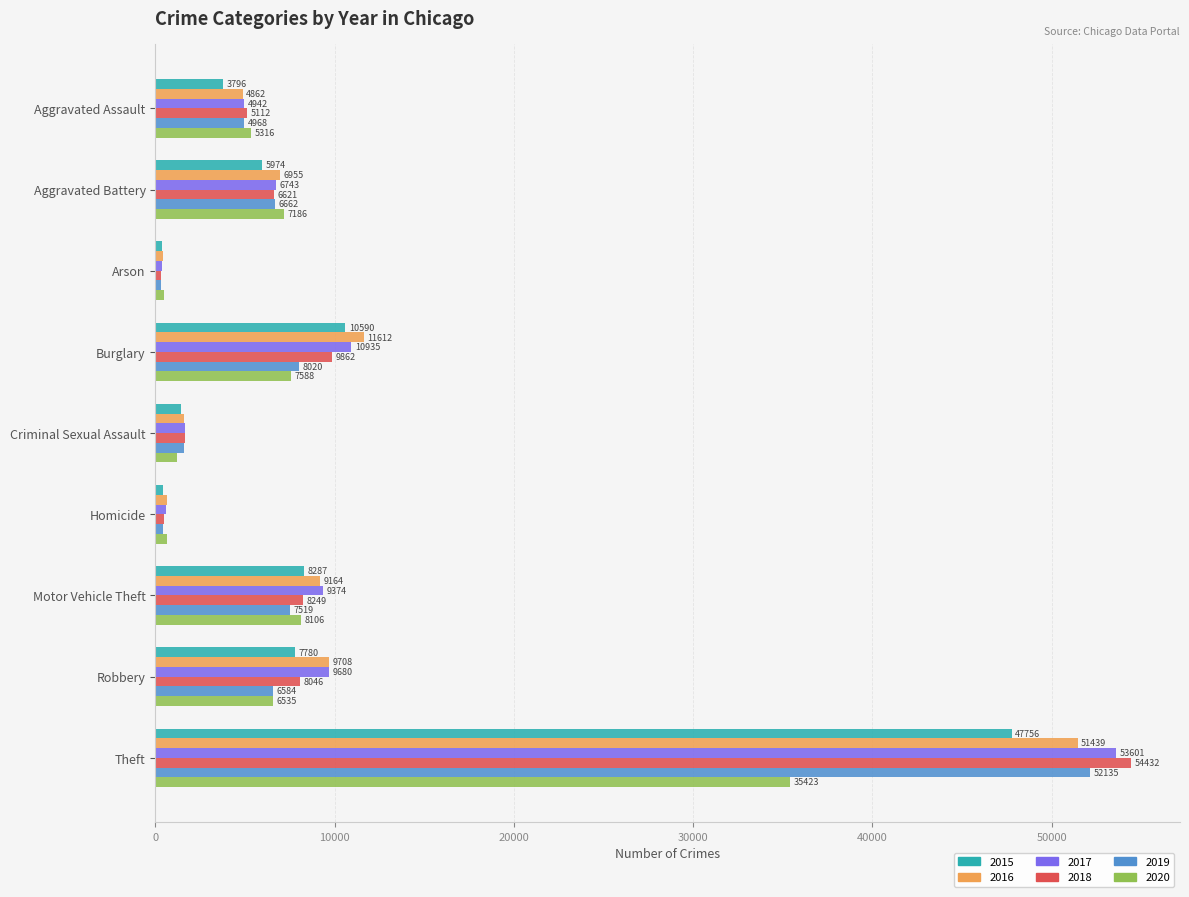

What is the sum of the 2015 values at Theft and Burglary?

58346